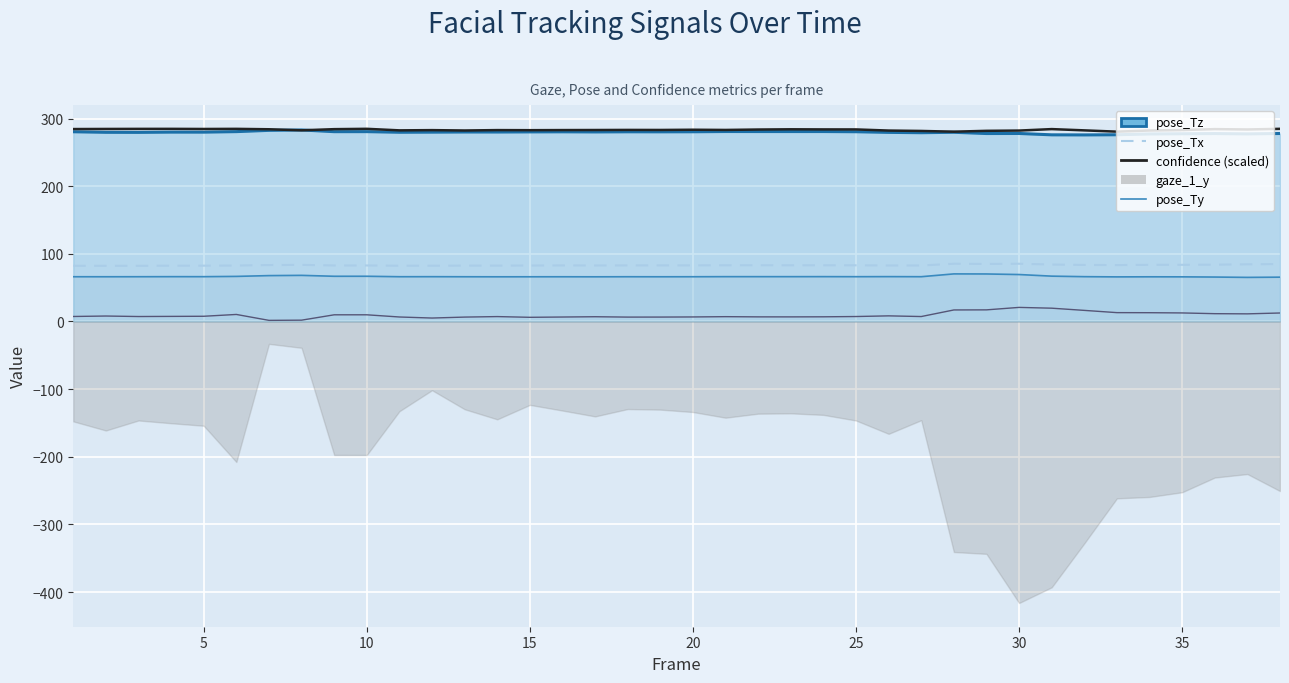

Where is confidence (scaled) nearest to the value 282?

30